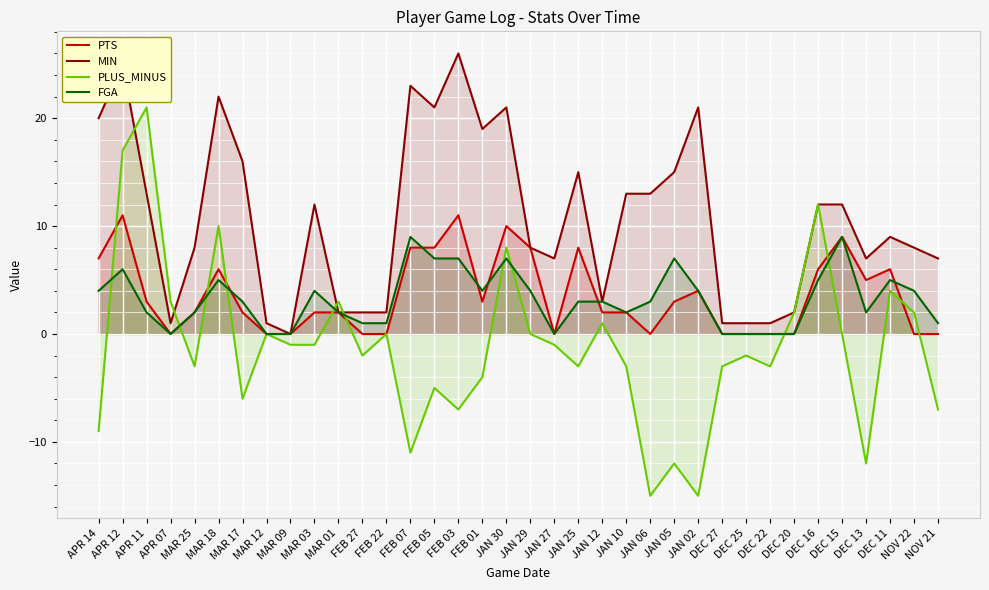

Rank the categories by MIN value from highest to lowest.

FEB 03, APR 12, FEB 07, MAR 18, FEB 05, JAN 30, JAN 02, APR 14, FEB 01, MAR 17, JAN 25, JAN 05, APR 11, JAN 10, JAN 06, MAR 03, DEC 16, DEC 15, DEC 11, MAR 25, JAN 29, NOV 22, JAN 27, DEC 13, NOV 21, JAN 12, MAR 01, FEB 27, FEB 22, DEC 20, APR 07, MAR 12, DEC 27, DEC 25, DEC 22, MAR 09